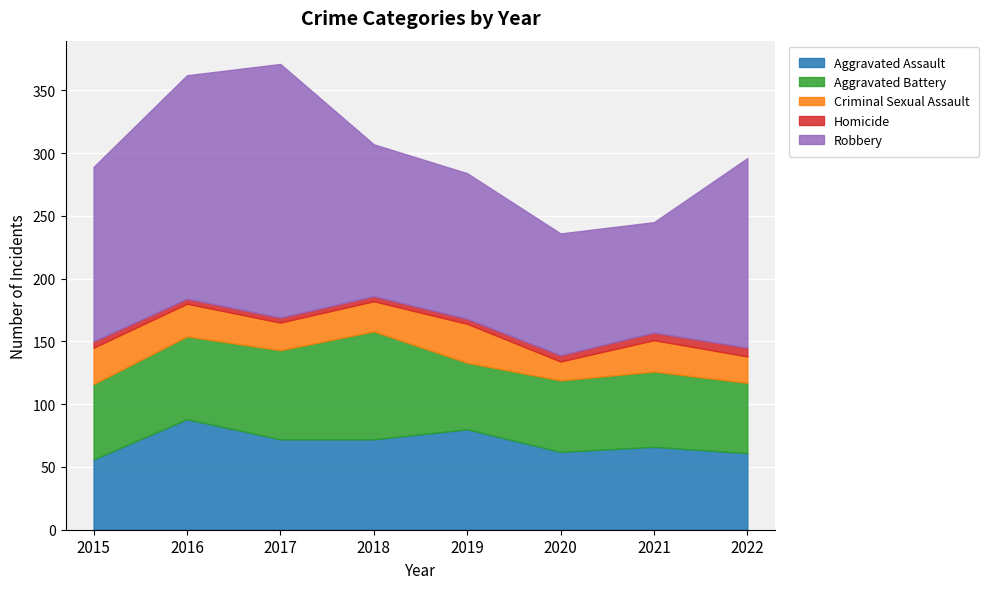

Where does the Robbery series first go above 139?

2016